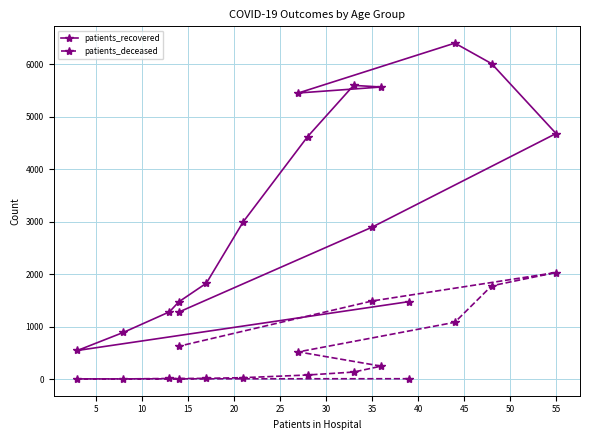

How many distinct data groups are displayed?

2